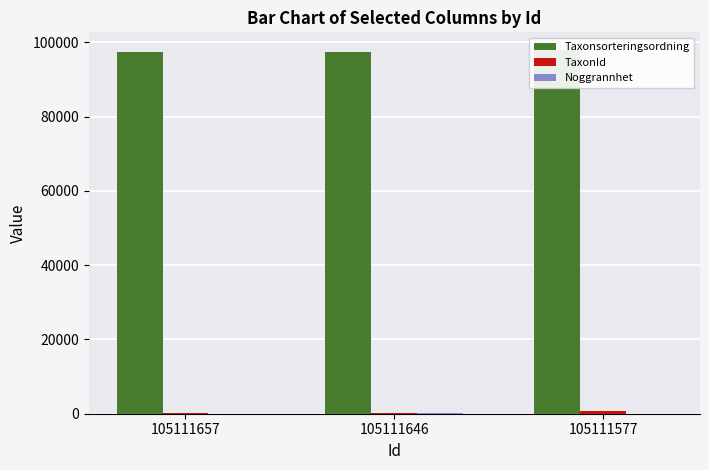

Reading left to right, transcribe all the data shown in this chart.

Taxonsorteringsordning: 105111657=97512	105111646=97518	105111577=97822
TaxonId: 105111657=174	105111646=178	105111577=783
Noggrannhet: 105111657=10	105111646=71	105111577=10